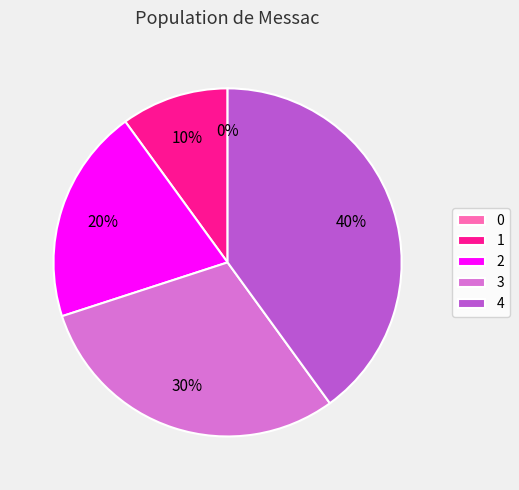

Rank the categories by value from highest to lowest.

4, 3, 2, 1, 0